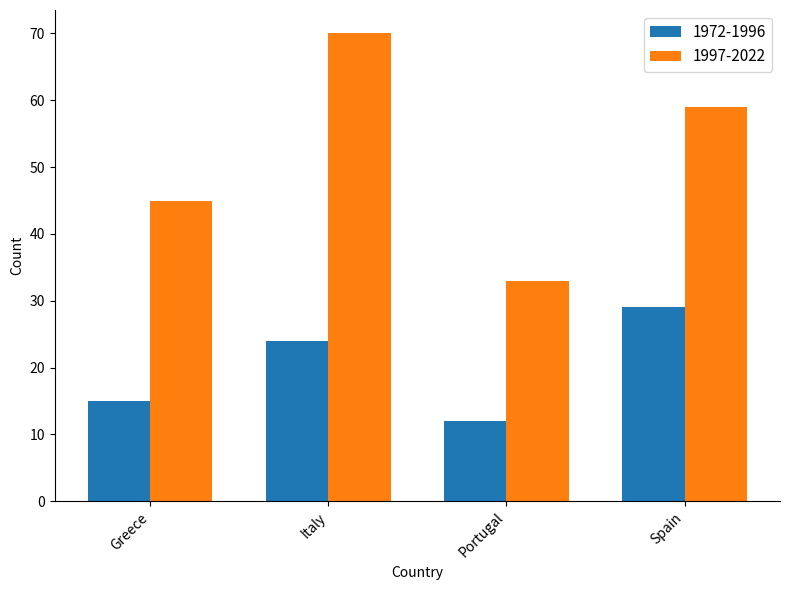

How many groups of bars are there?

4